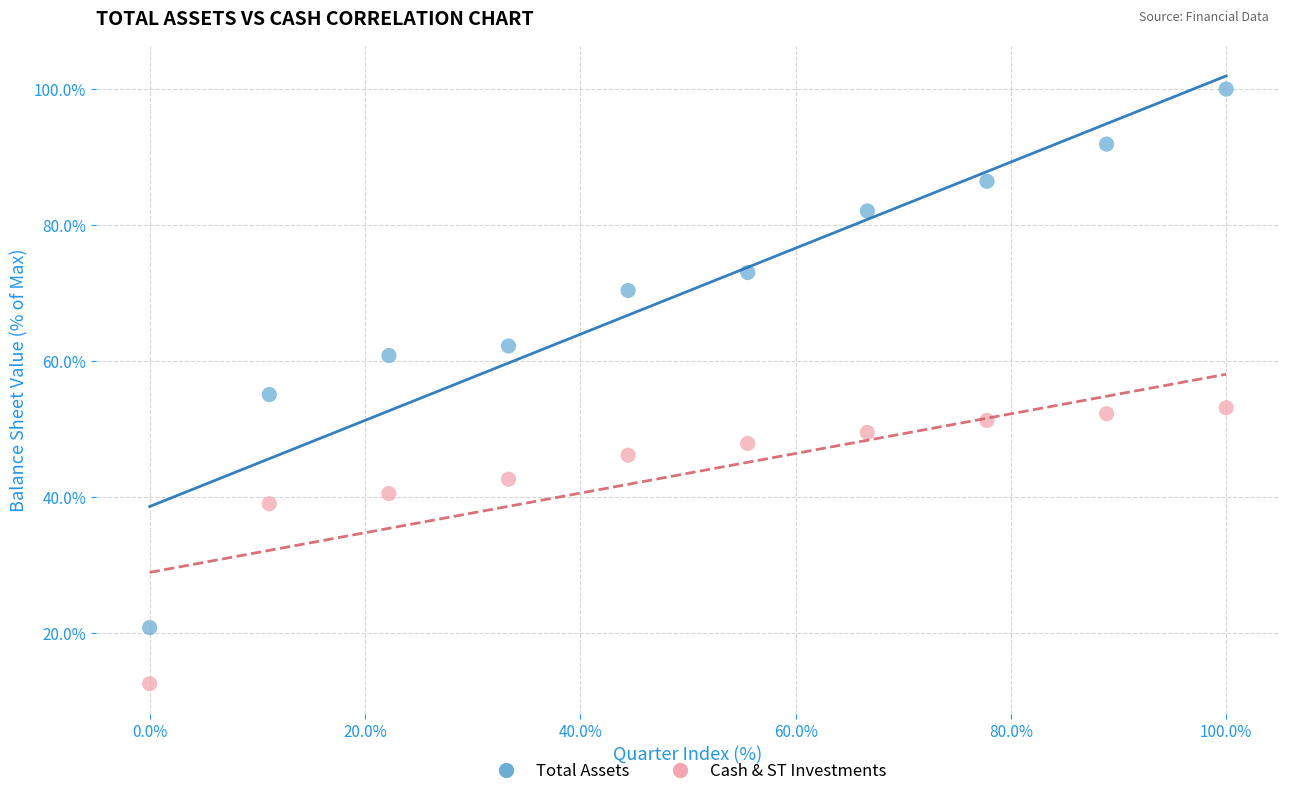

Across all data points, what is the range of Y values (max minus min)?

87.4